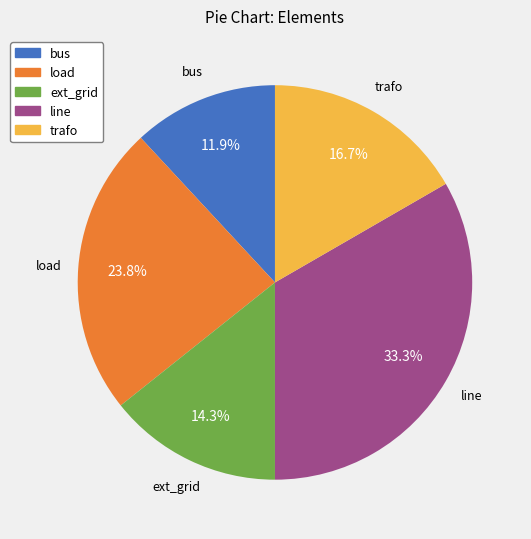

True or false: bus accounts for 12% of the total.

True